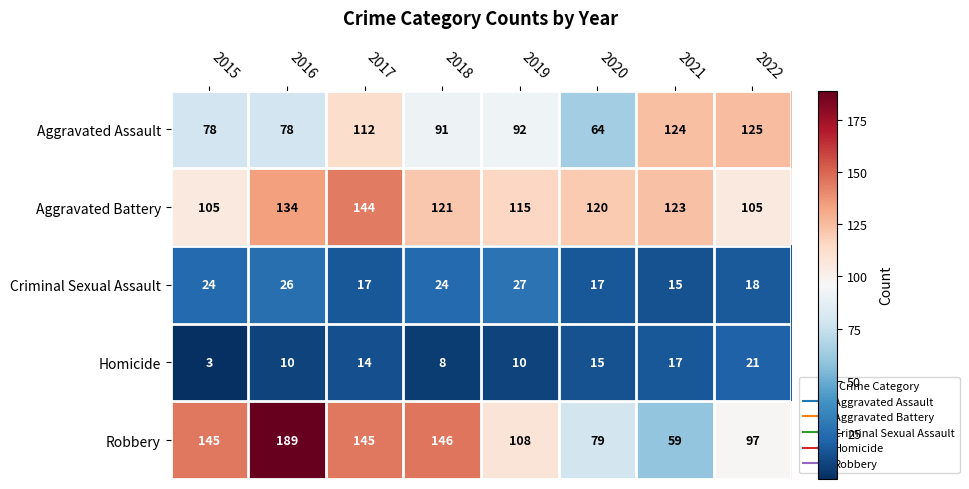

At which category does the chart reach its peak across all series?

2016